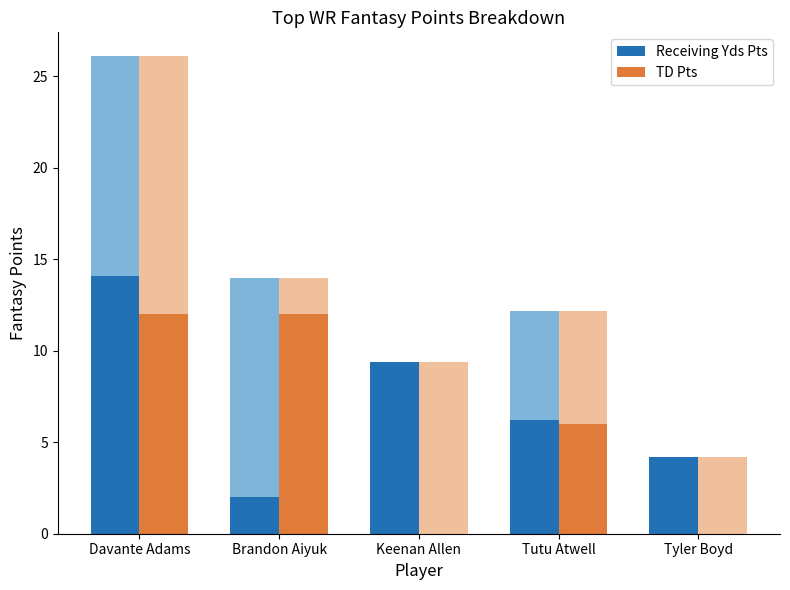

Does the chart contain any negative values?

No